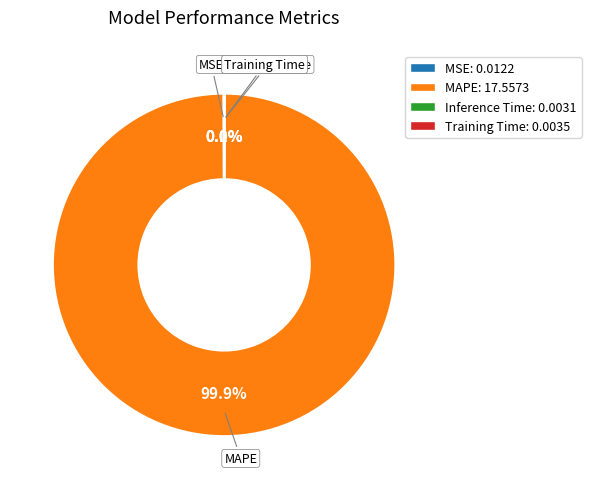

Does MAPE: 17.5573 represent more than half of the total?

Yes